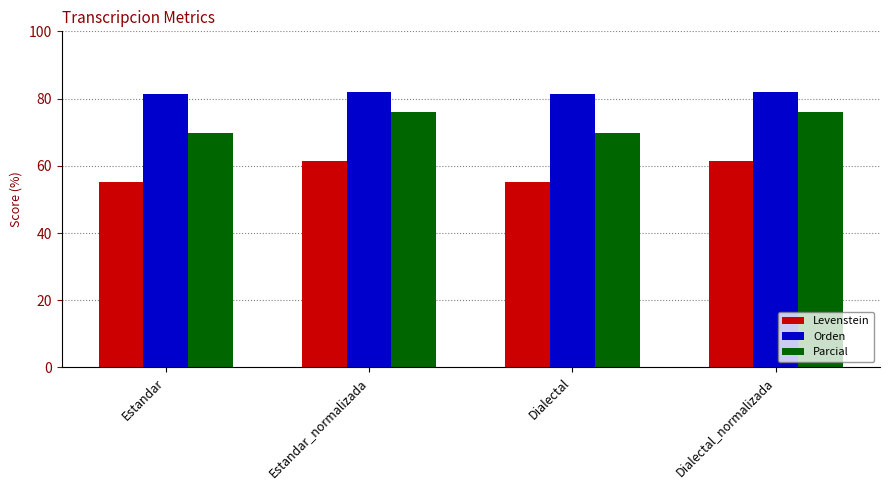

What is the label of the 3rd bar from the left?

Dialectal